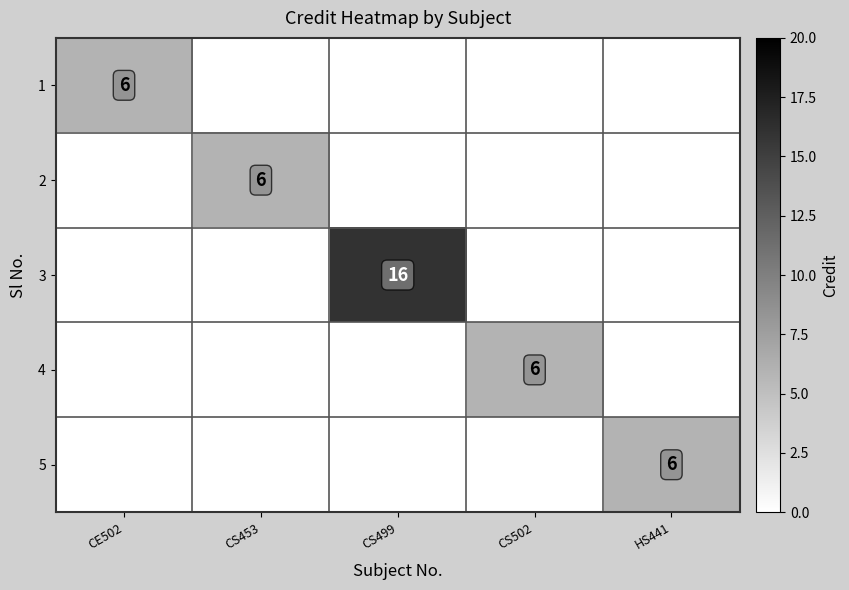

How many data points in 2 are above 0?

1